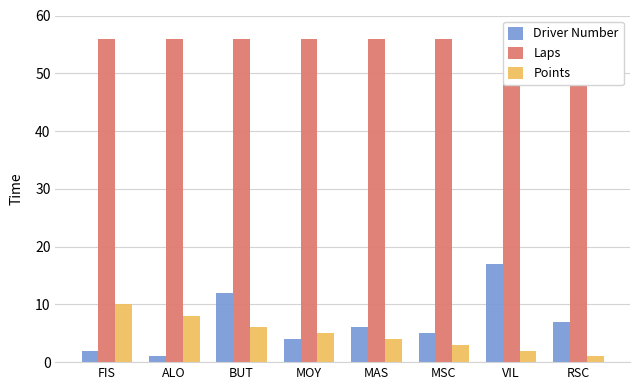

What are all the series names shown in the legend?

Driver Number, Laps, Points